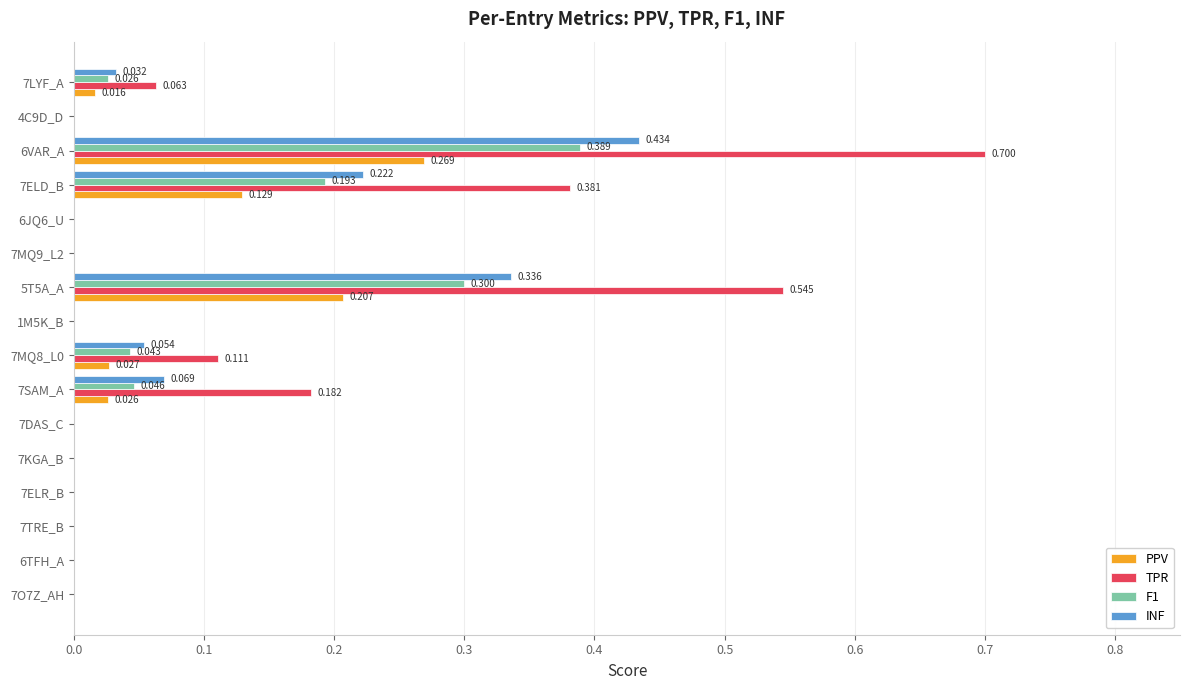

Count the number of categories in the chart.

16